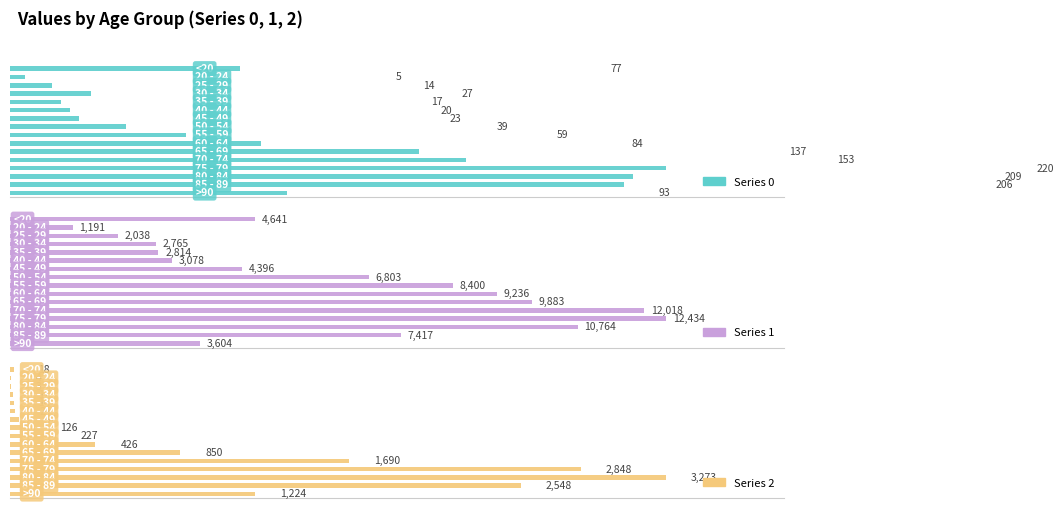

Which series has the largest range (max minus min)?

1